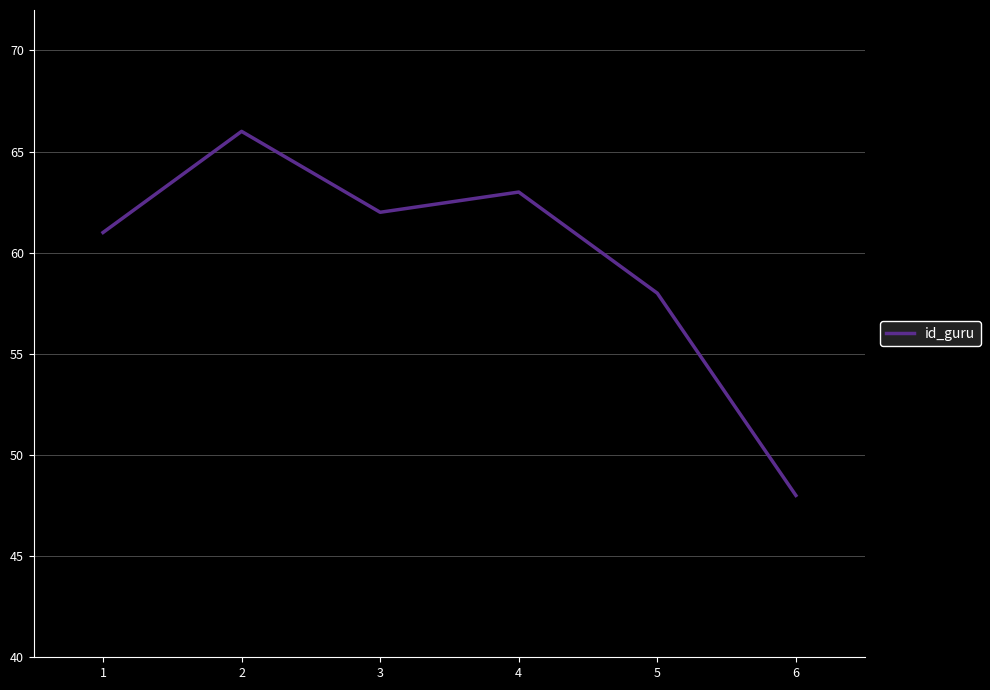

What is the greatest value displayed?

66